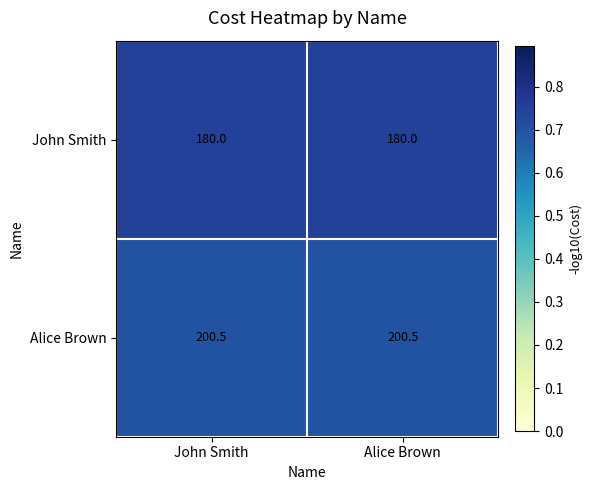

Rank the series at Alice Brown from highest to lowest value.

Alice Brown, John Smith